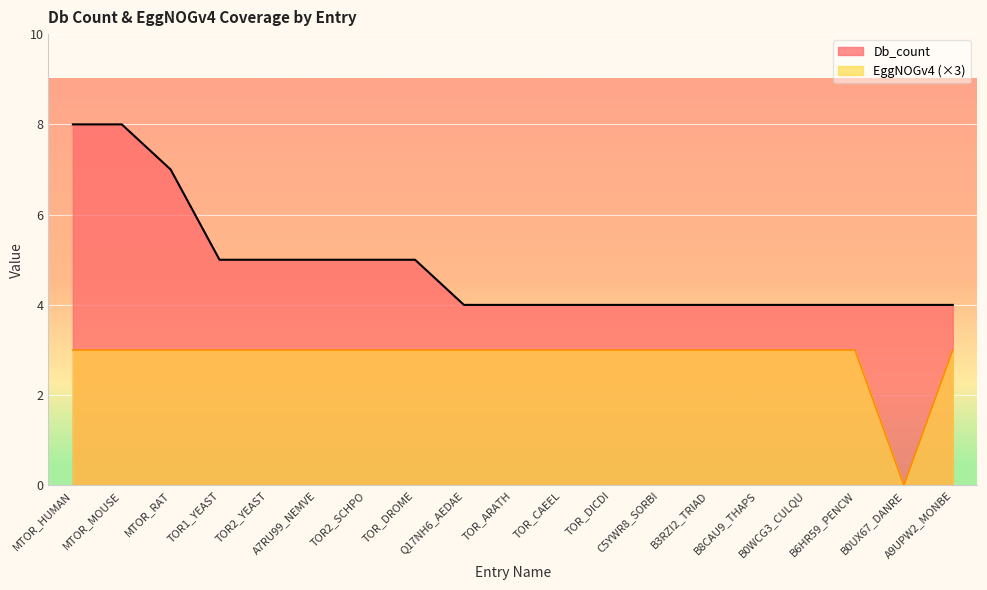

Does the chart display data point markers on the line(s)?

No